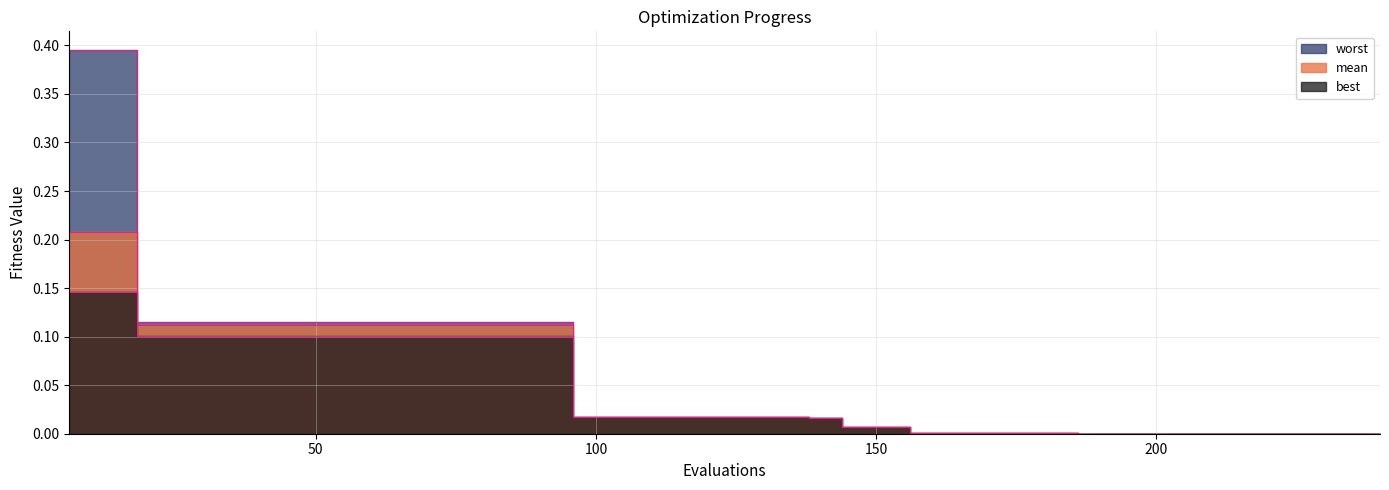

What is the difference between the best values at 108 and 60?

0.1